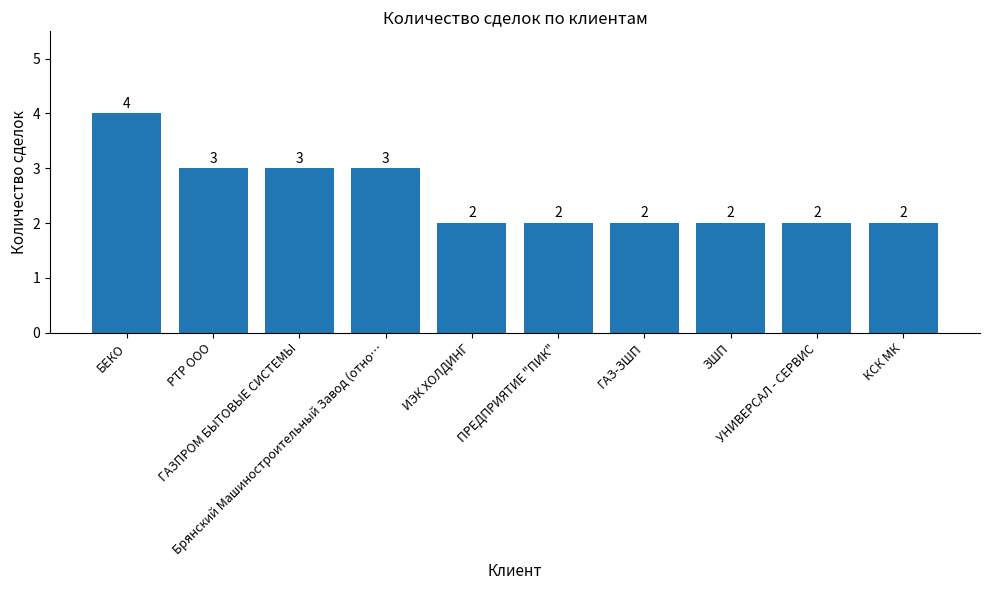

What position from the right is УНИВЕРСАЛ - СЕРВИС?

2